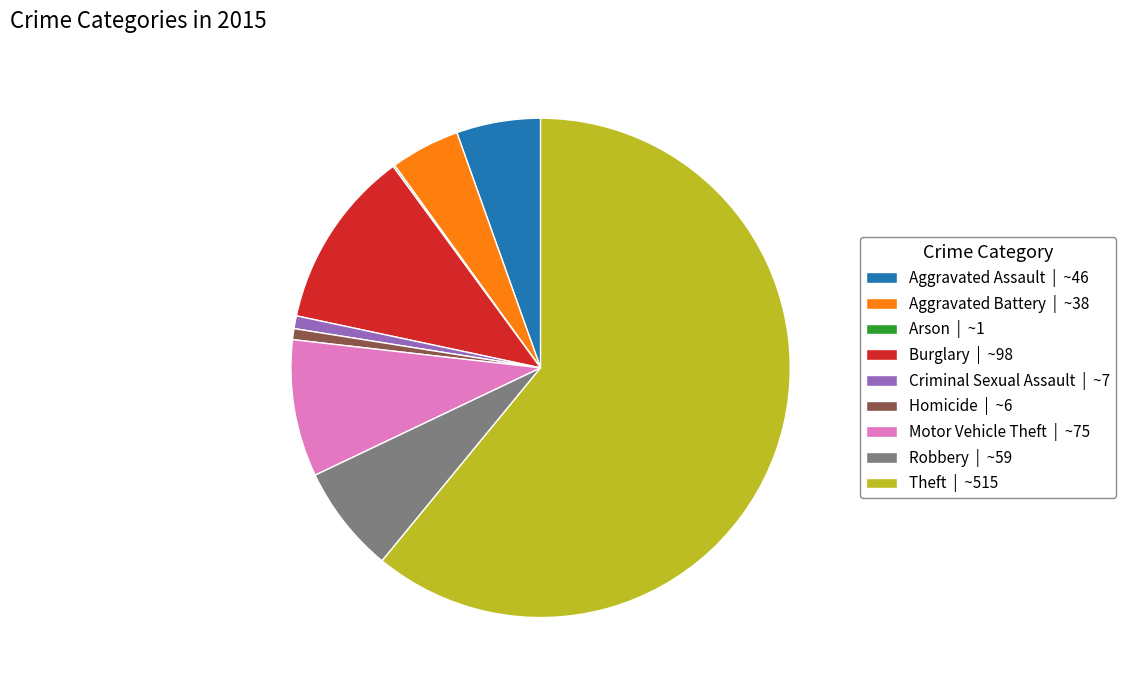

Is Theft the majority of the pie?

Yes